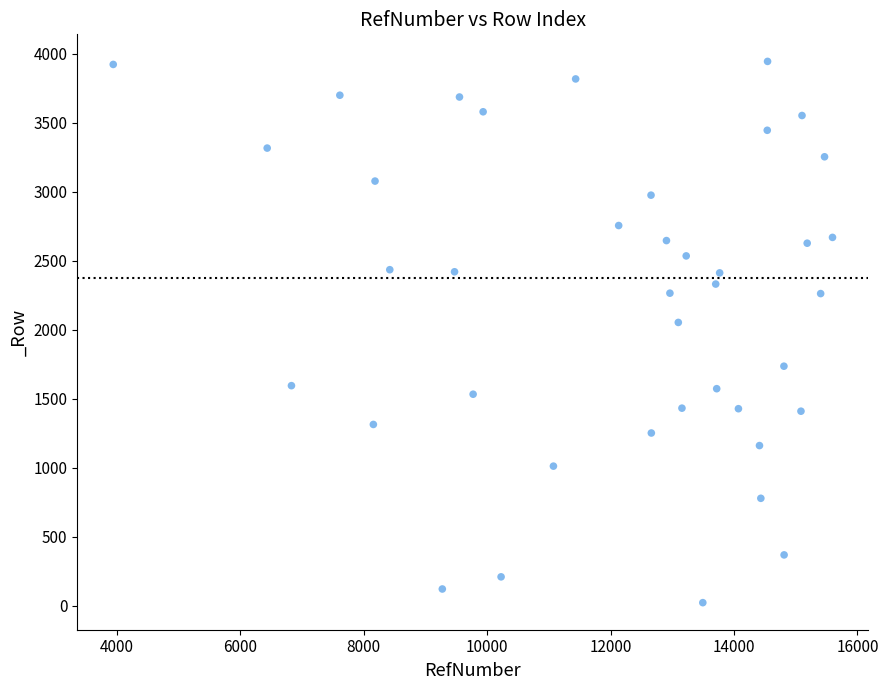

What is the range of X values (max minus min)?

11652